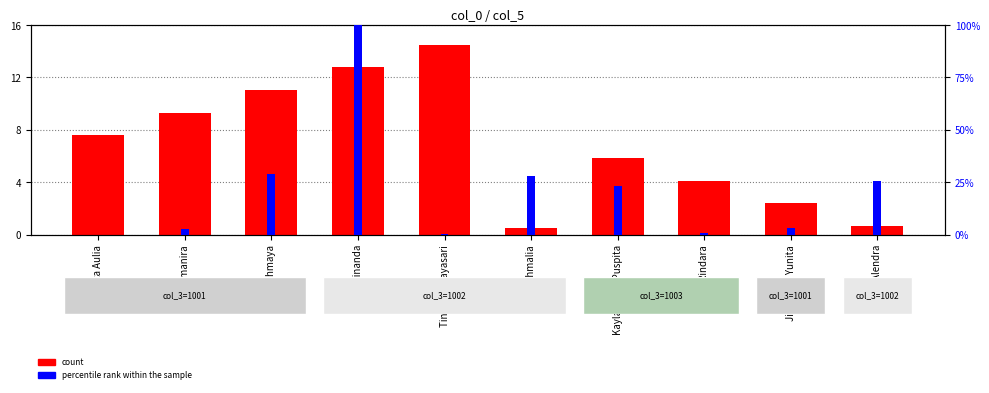

Reading left to right, transcribe all the data shown in this chart.

count: 7.6	9.3	11.0	12.8	14.5	0.5	5.8	4.1	2.4	0.7
percentile rank within the sample: 0.0	2.5	29.1	100.0	0.2	27.9	23.4	0.9	3.0	25.6